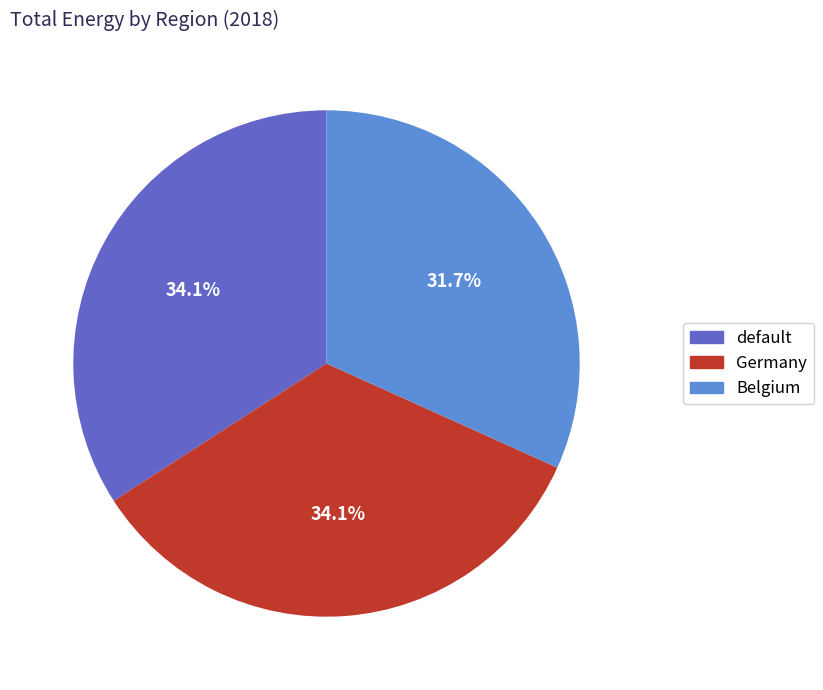

To the nearest percent, what portion does Belgium represent?

32%